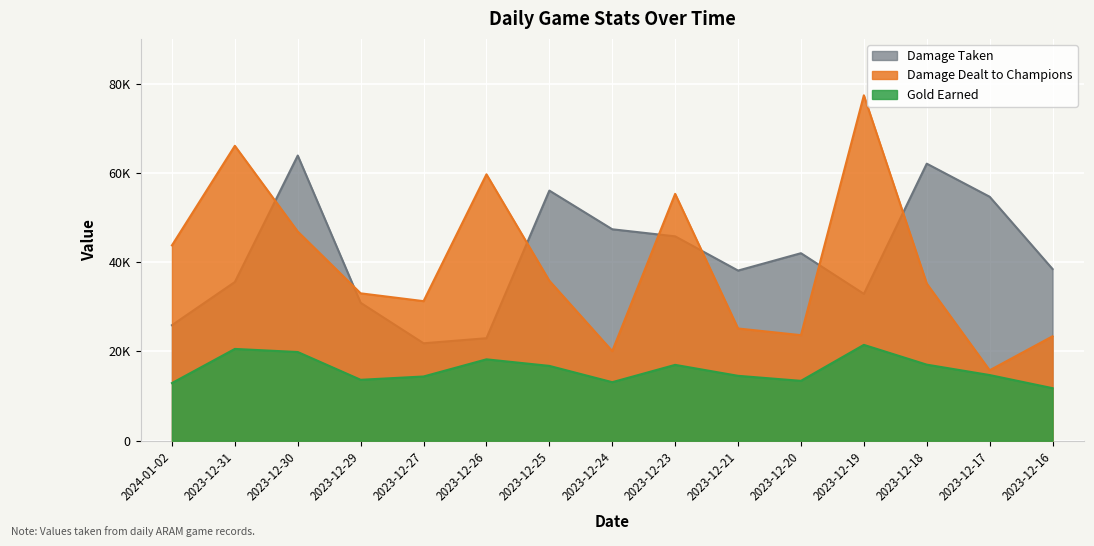

True or false: goldEarned and damageTaken intersect in this chart.

False